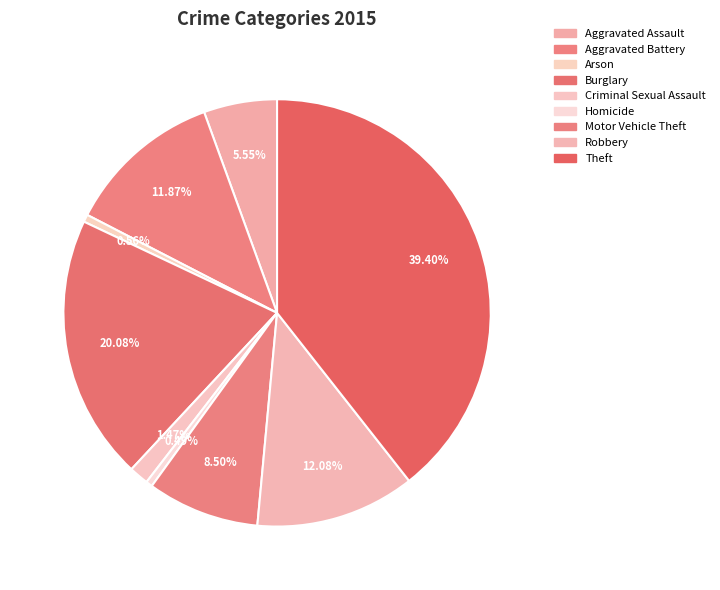

Which slice is the largest?

Theft